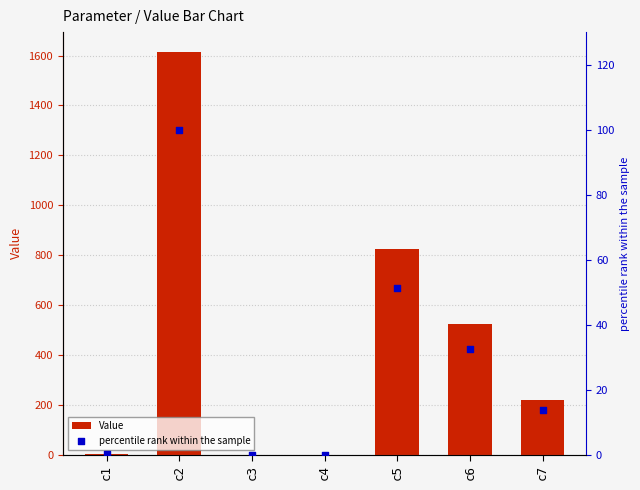

At which category is the sum across all series the highest?

c2